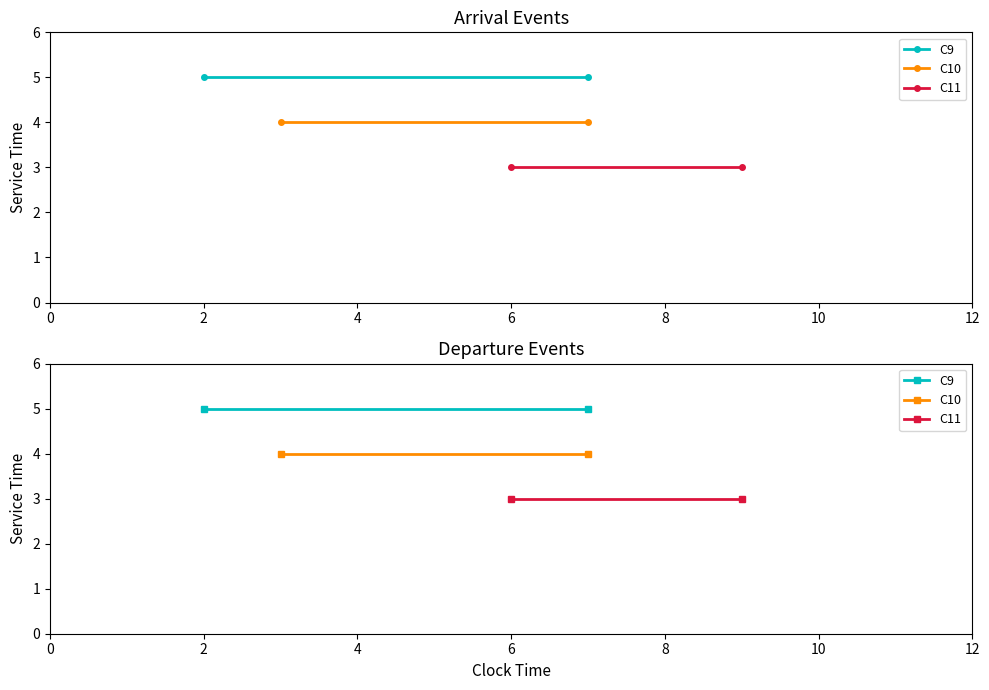

Reading left to right, extract all data points from this chart.

C9: 5	5
C10: 4	4
C11: 3	3